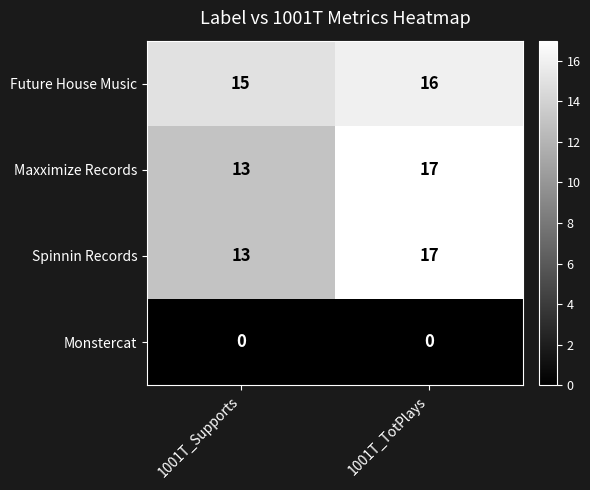

Is it true that Spinnin Records equals 5 at 1001T_TotPlays?

False